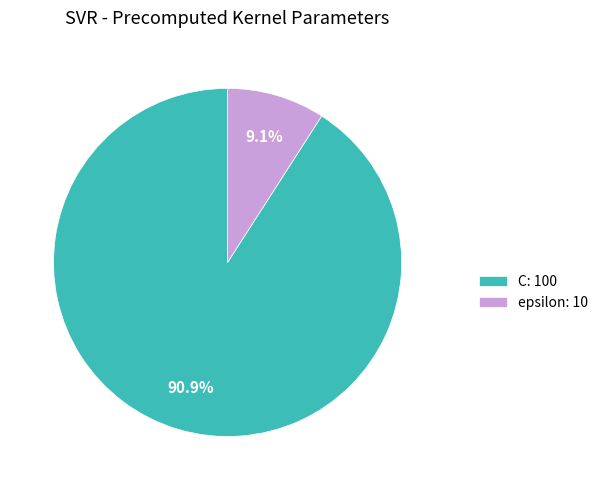

To the nearest percent, what is the difference between the largest and smallest slice percentages?

82%